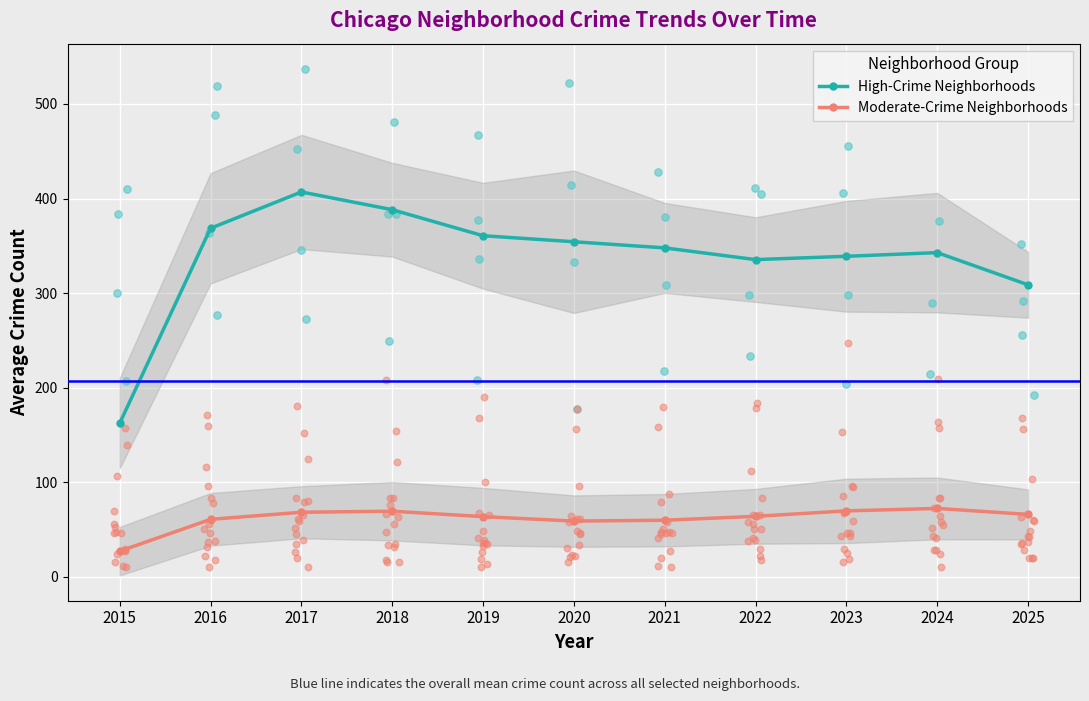

At which category is the sum across all series the highest?

2017